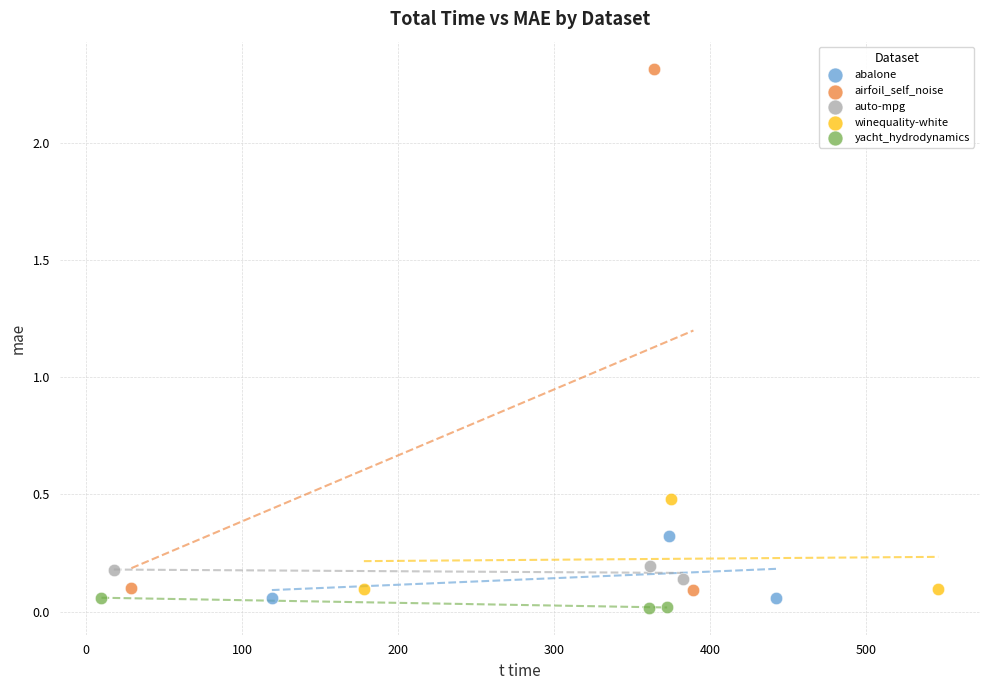

Which series contains the highest Y value?

airfoil_self_noise